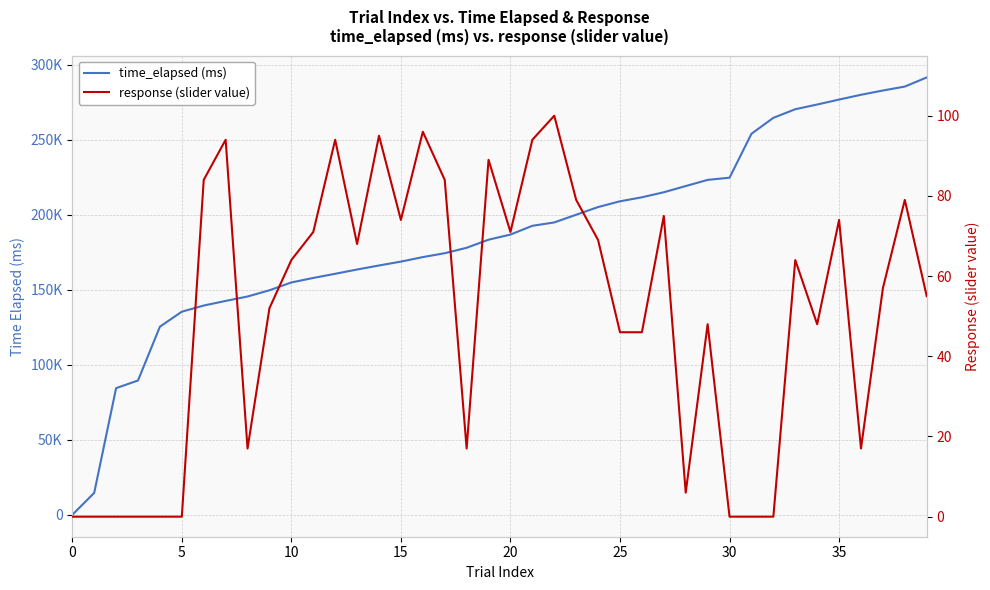

The value of time_elapsed (ms) at 35 is 276700. True or false?

True